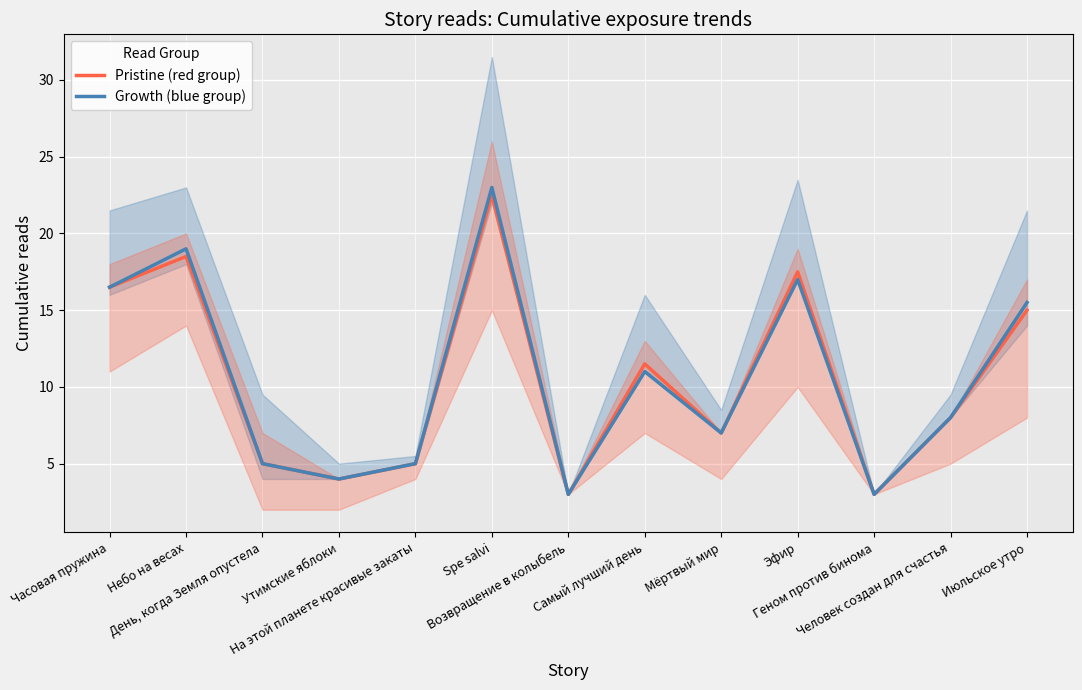

What is the value of the Pristine (red group) point at the 10th from the left?

17.5